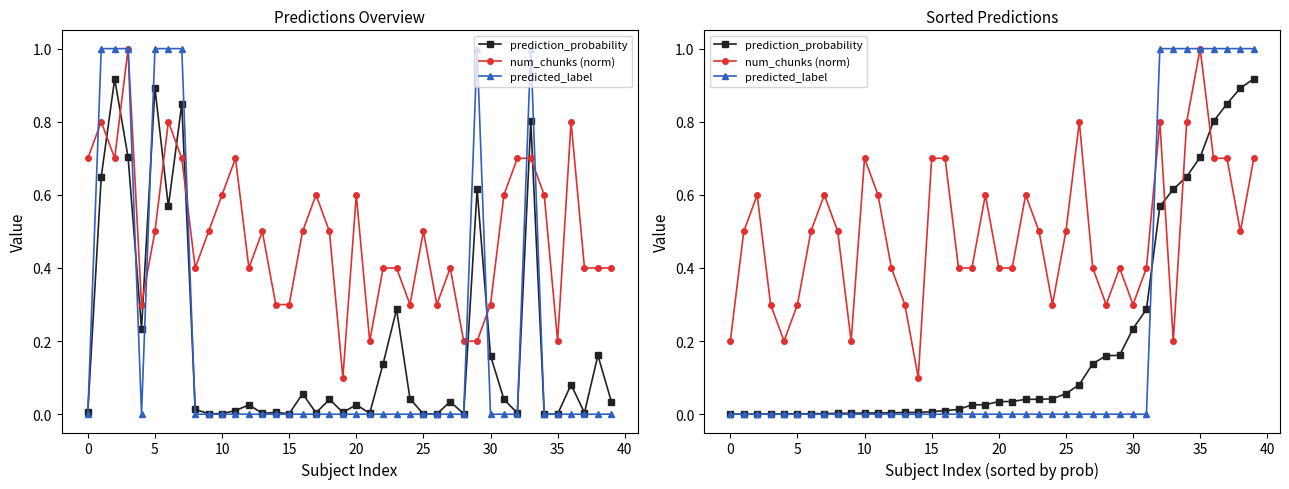

How many times do num_chunks (norm) and predicted_label cross each other?

1